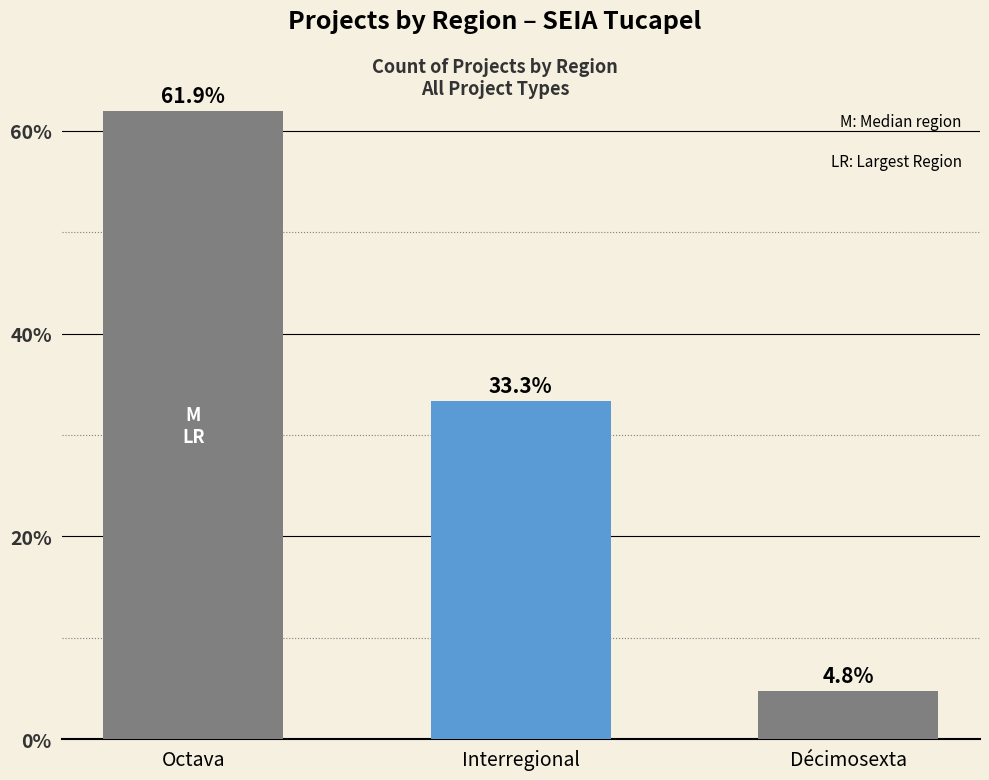

What is the label of the 2nd bar from the left?

Interregional